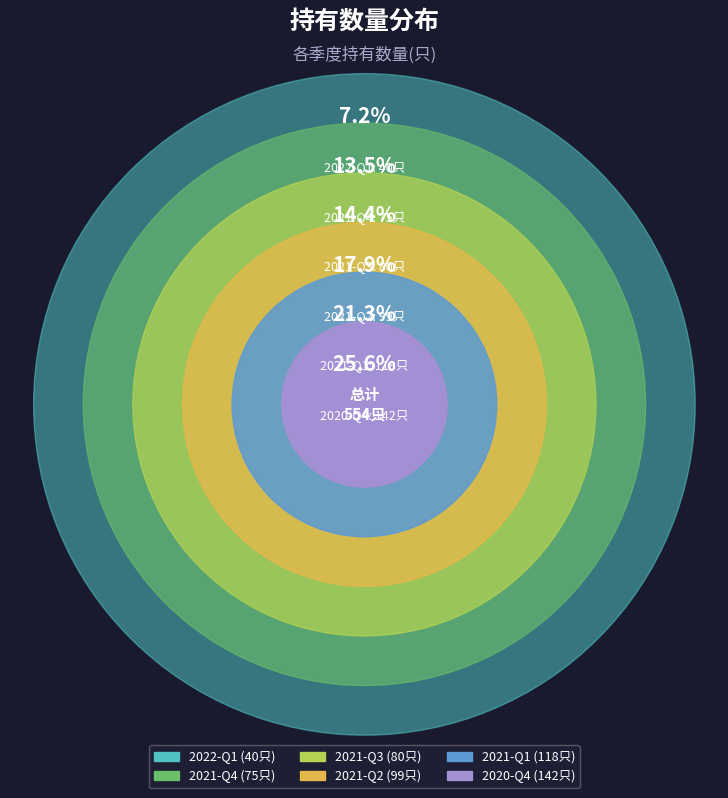

Between 2020-Q4 and 2021-Q2, which is larger?

2020-Q4